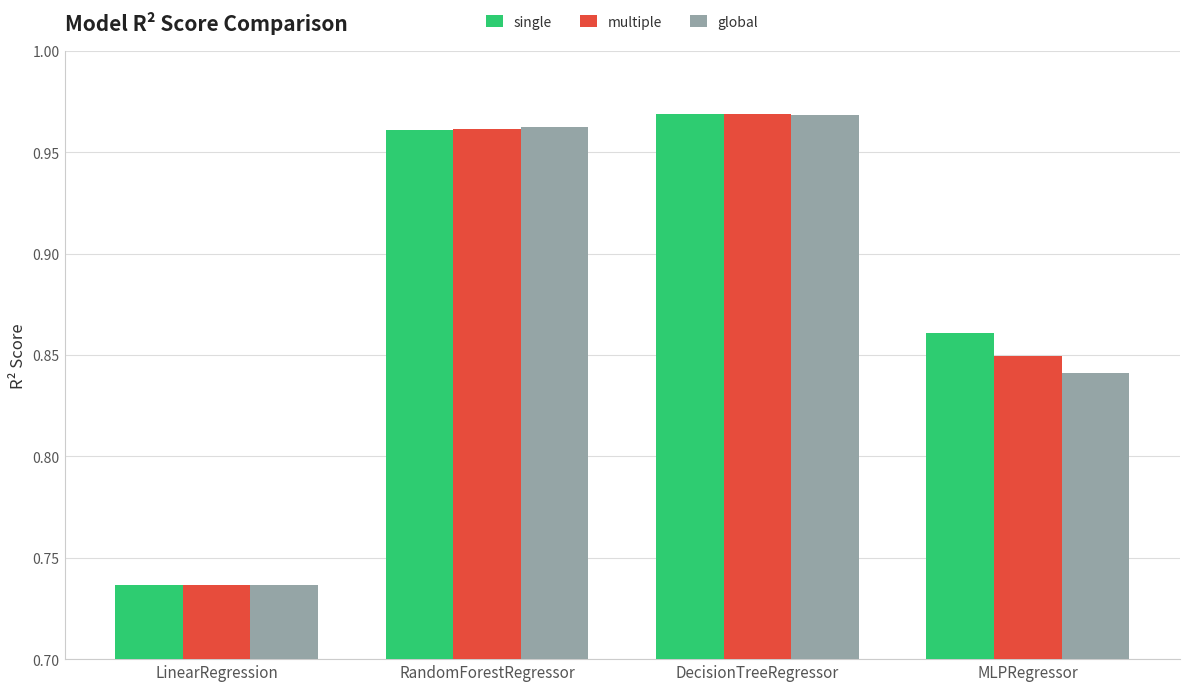

Which category has the lowest value in the multiple series?

LinearRegression